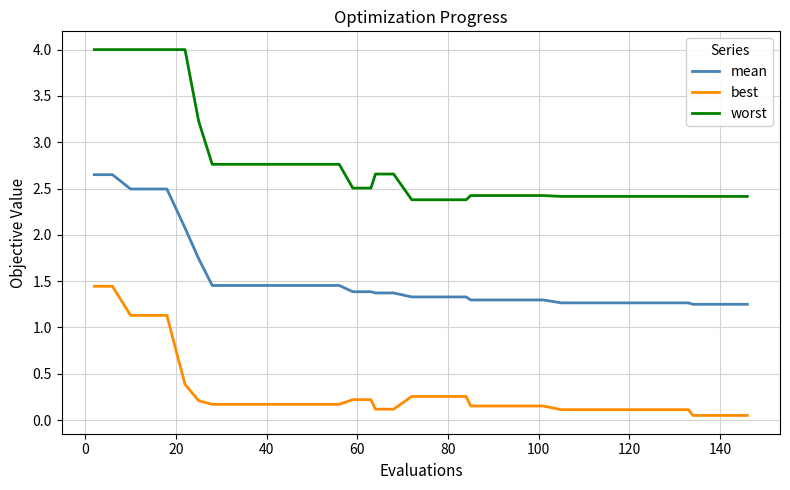

True or false: mean and best intersect in this chart.

False